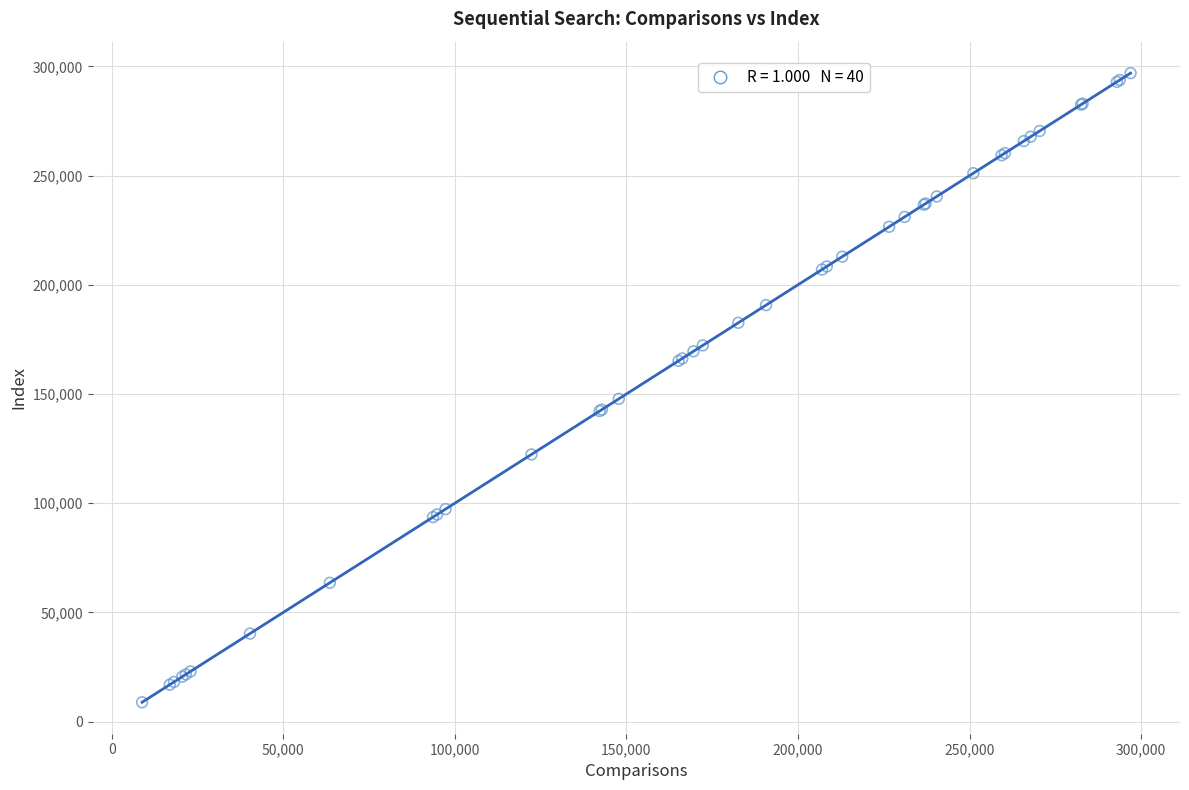

What Y value in the scatter plot is closest to 152883?

147770